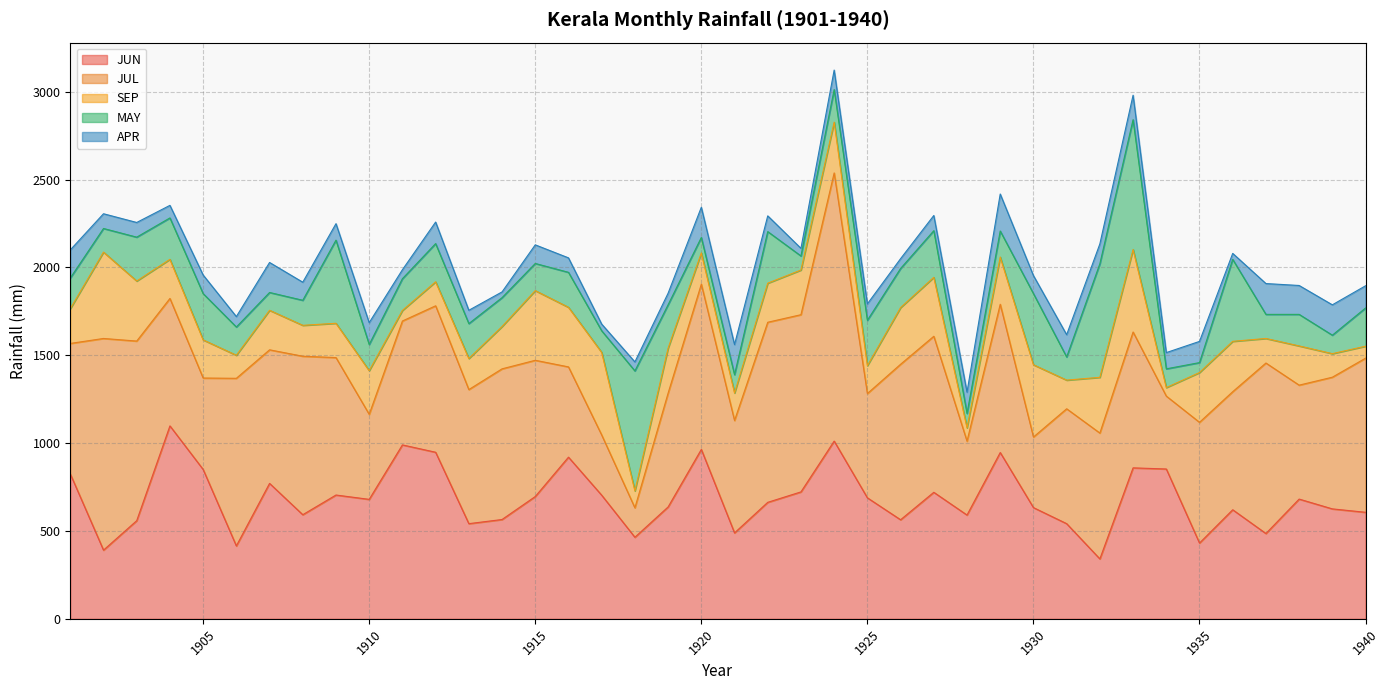

Between 1912 and 1907, which is larger?

1912